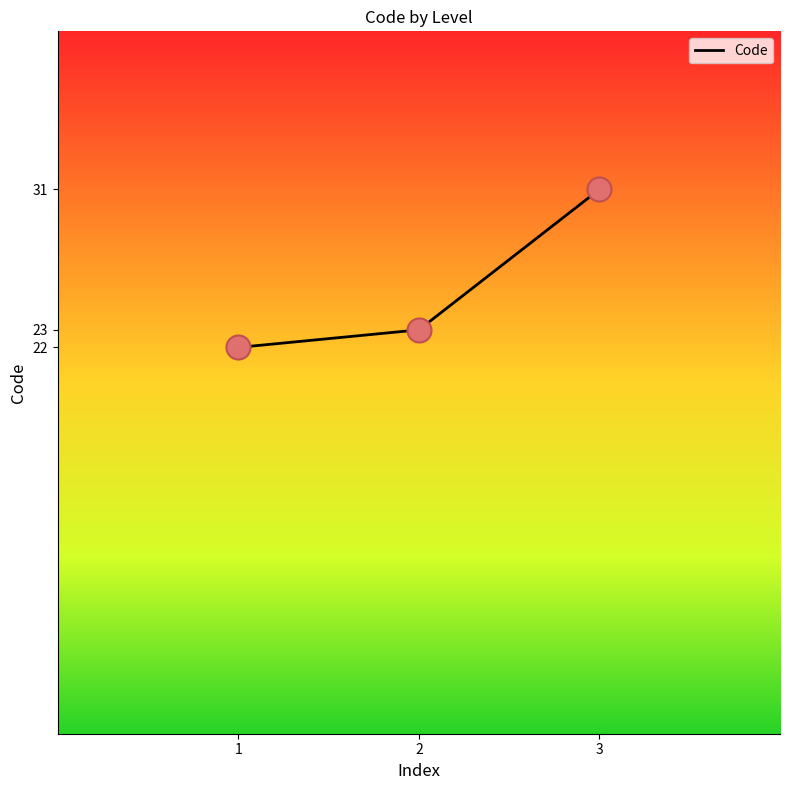

What is the change in value from 1 to 2?

+1